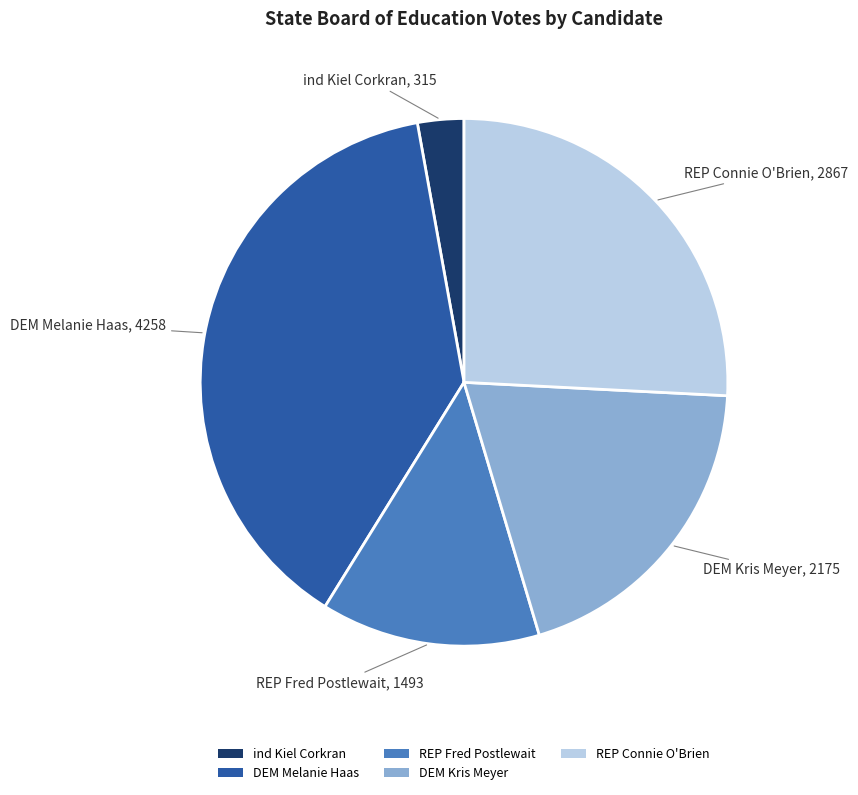

Is ind Kiel Corkran the majority of the pie?

No